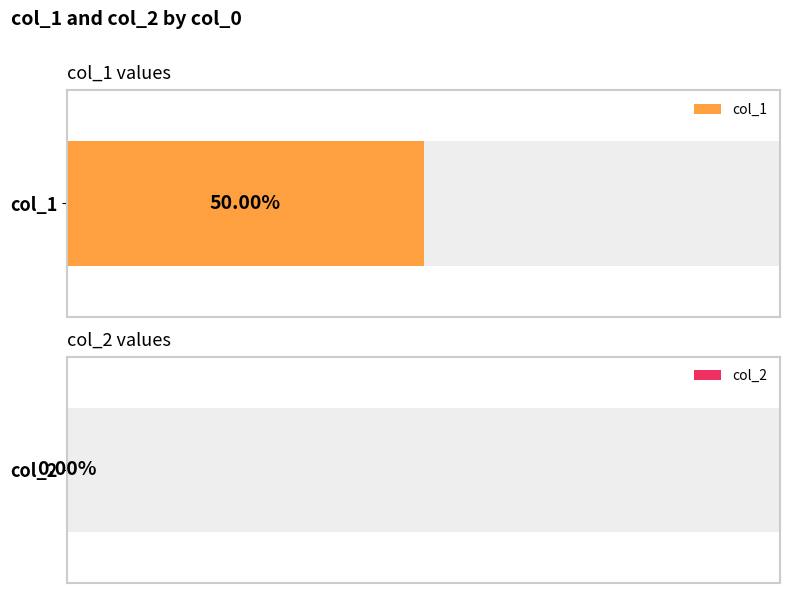

Rank the series by their average value, from lowest to highest.

col_2, col_1